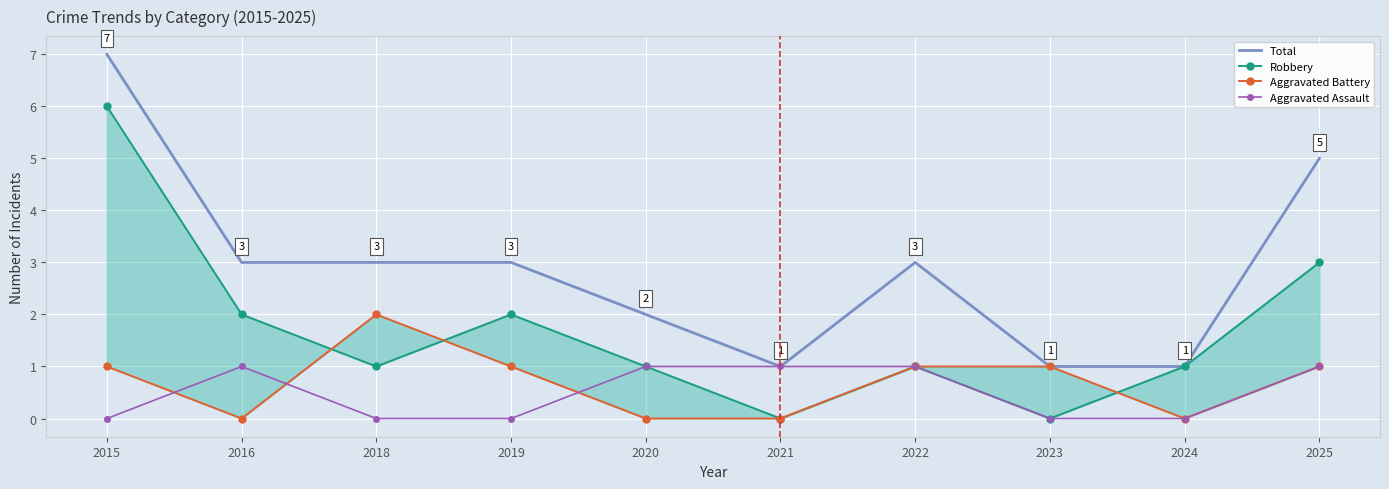

How many lines are shown in the chart?

4